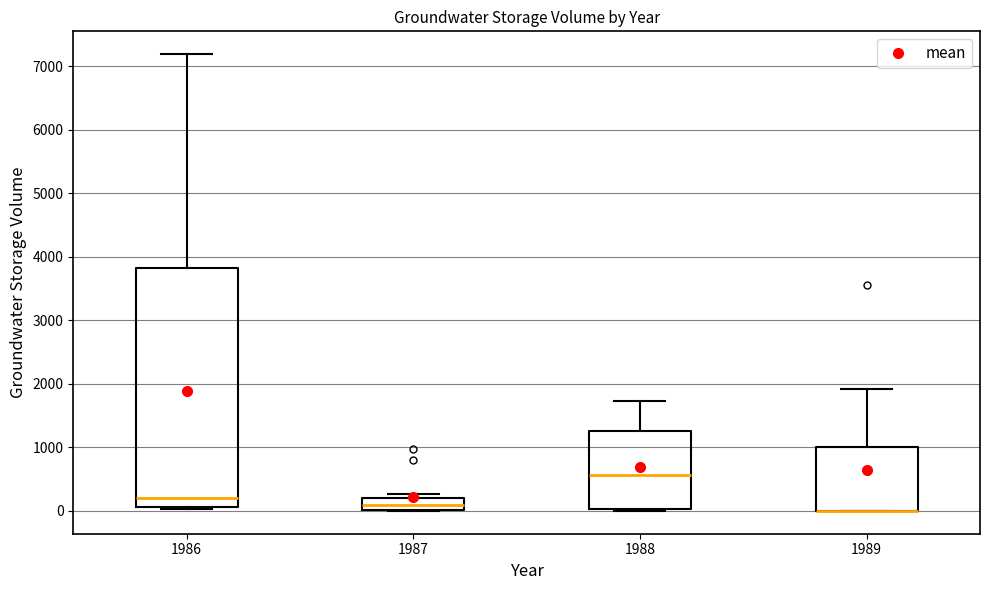

Where is the upper edge of the box at x = 1989 on the y-axis? The values are not printed on the chart, so give them approximately, as read against the axis.

1000